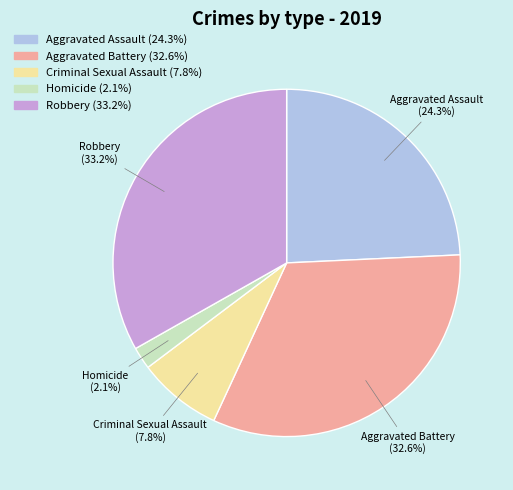

Between Aggravated Battery and Aggravated Assault, which is larger?

Aggravated Battery